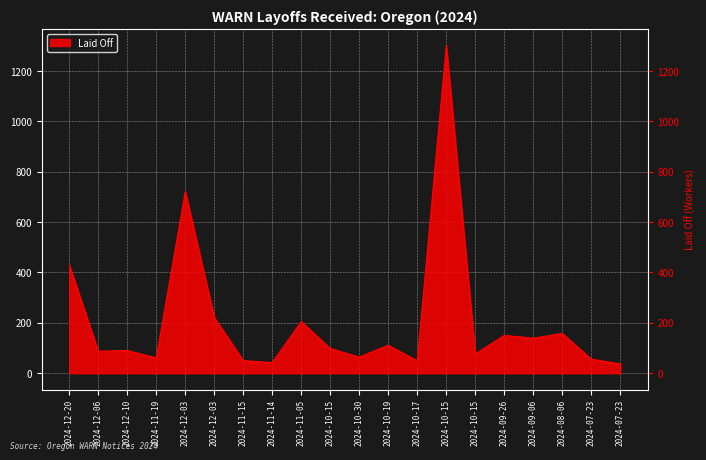

What is the sum of all values?

4145